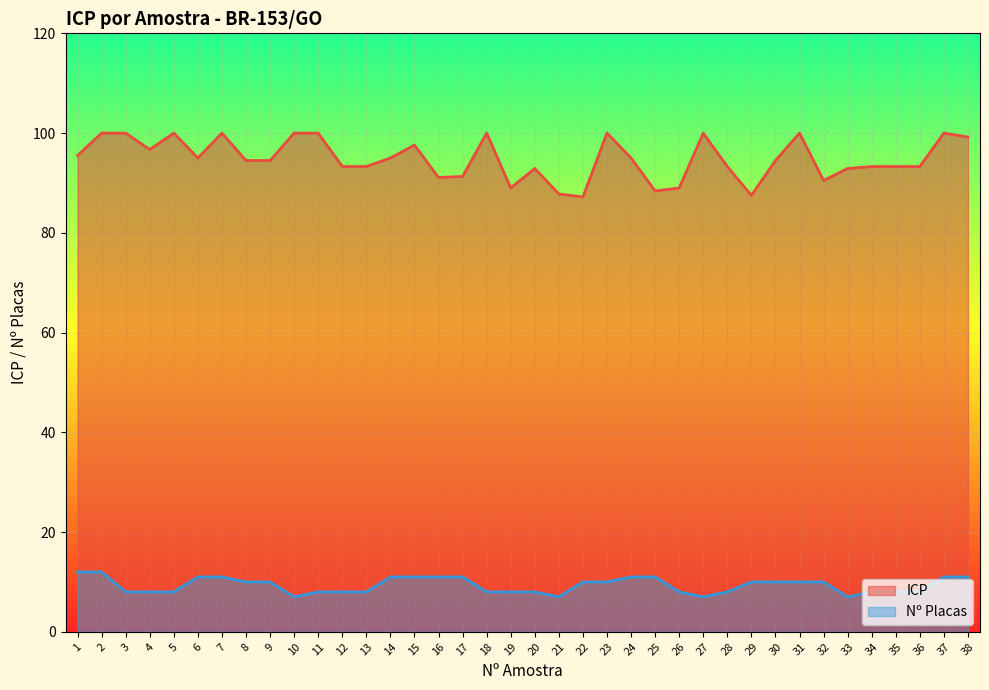

What is the lowest value of the ICP series?

87.2